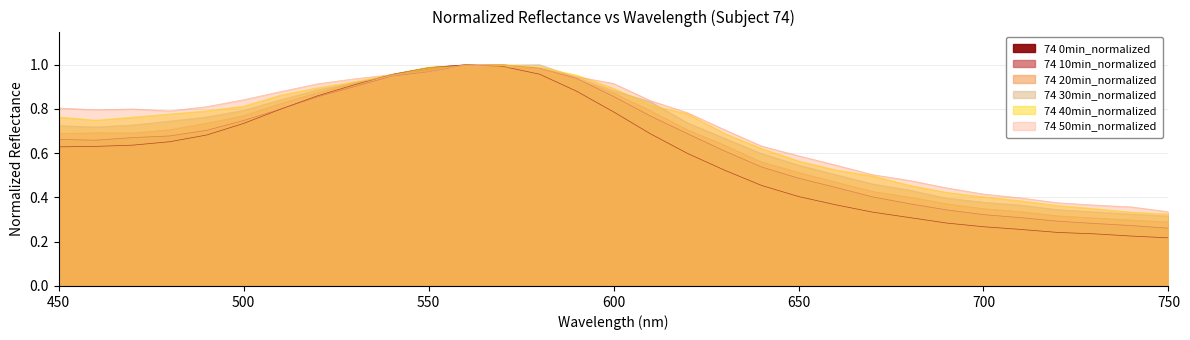

What is the value of the 74 50min_normalized point at the 31st from the left?

0.3